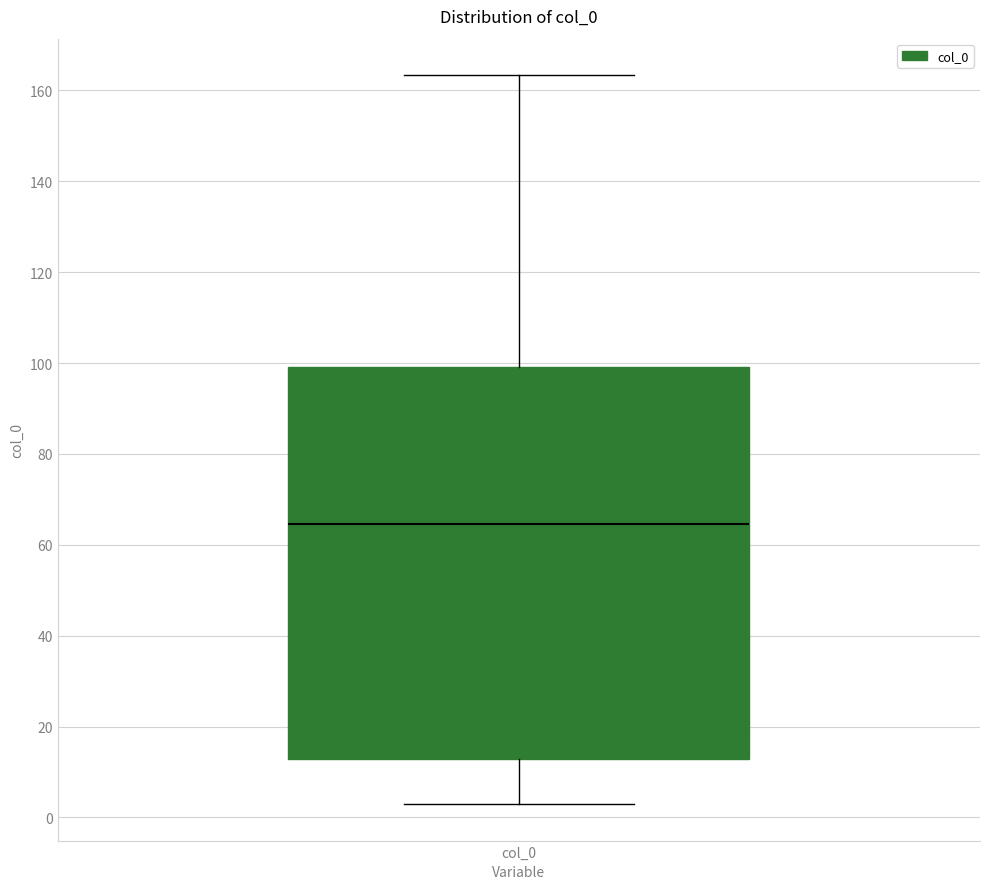

Read this box plot against the y-axis: the position of the median line, the range covered by the box, and the ends of both whiskers. The values are not printed on the chart, so give them approximately, as read against the axis.

median 64, box 12 to 100, whiskers 2 to 164